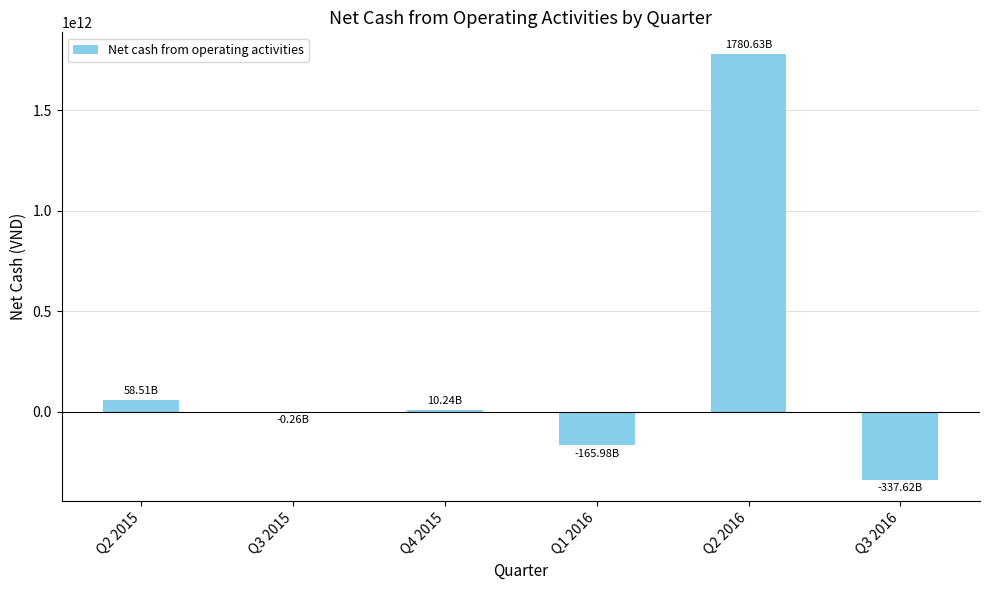

Between Q2 2016 and Q2 2015, which is larger?

Q2 2016